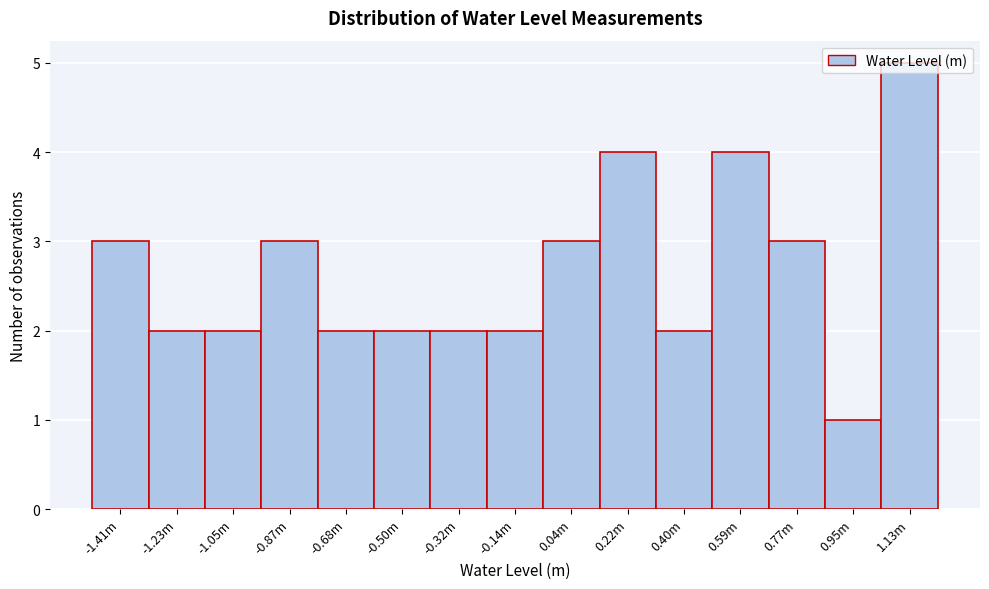

The value at -0.68m is 3. True or false?

False